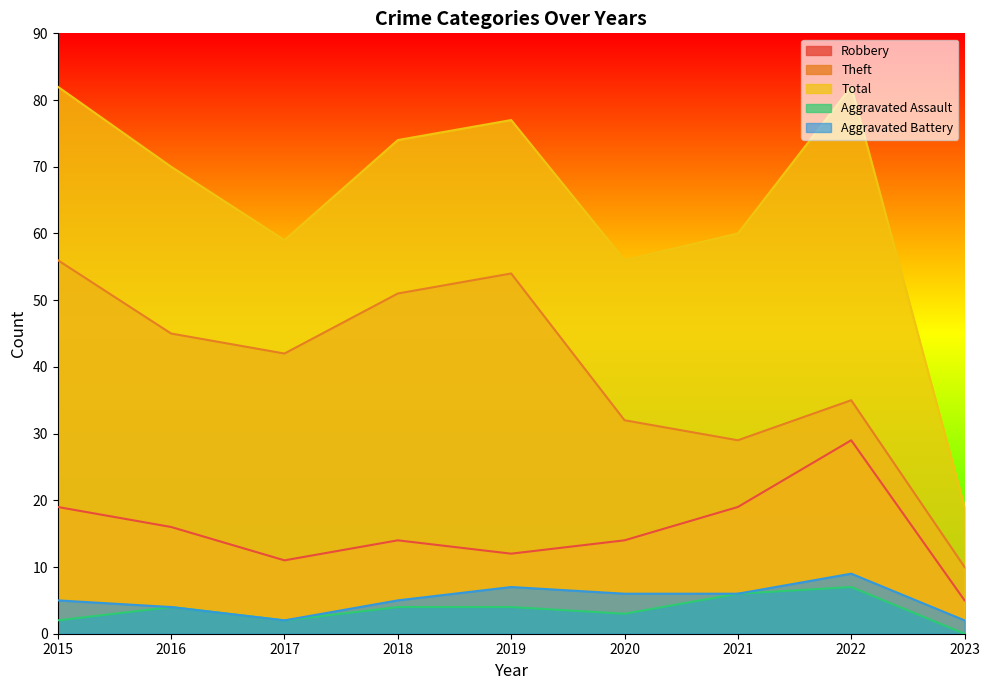

How many values in the Total series exceed 70?

4